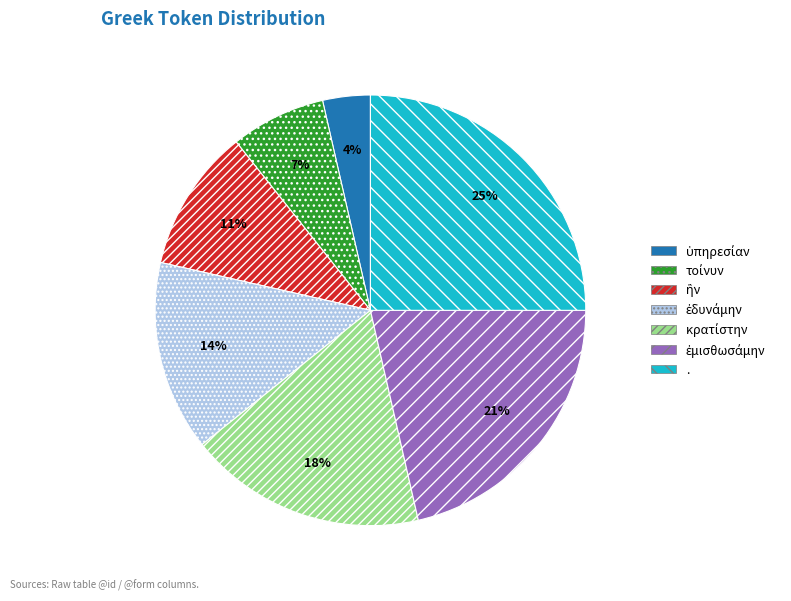

Is it true that . is 25% of the pie?

True